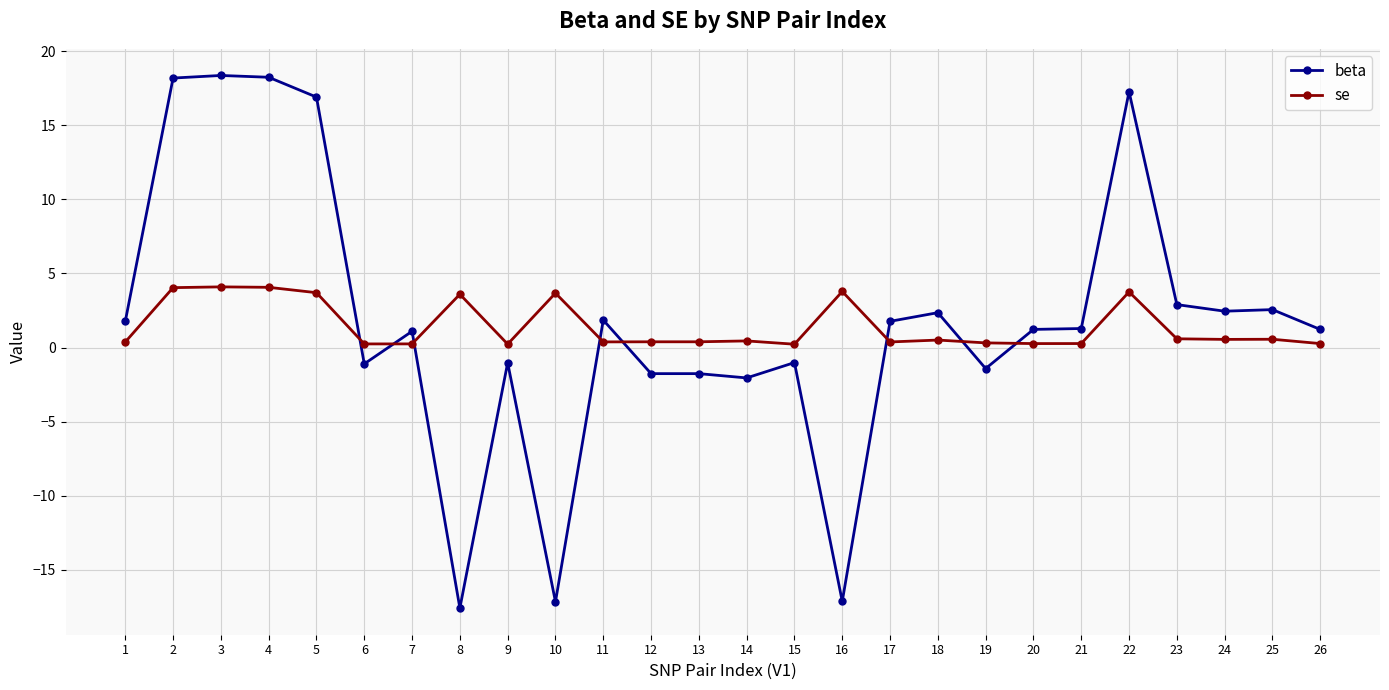

Is it true that se equals 7.2 at 3?

False